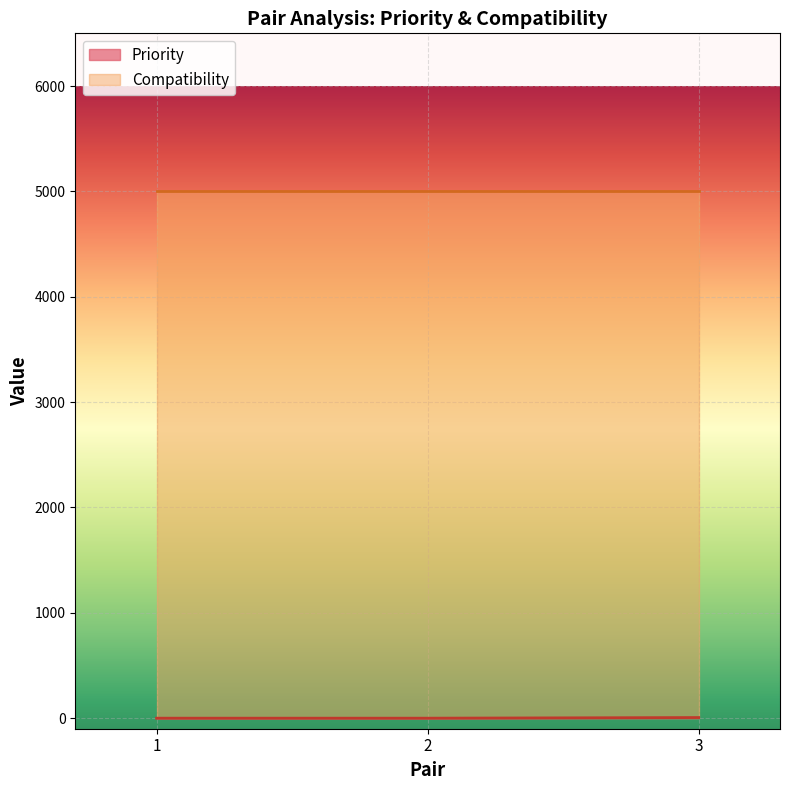

Does the chart display data point markers on the line(s)?

No